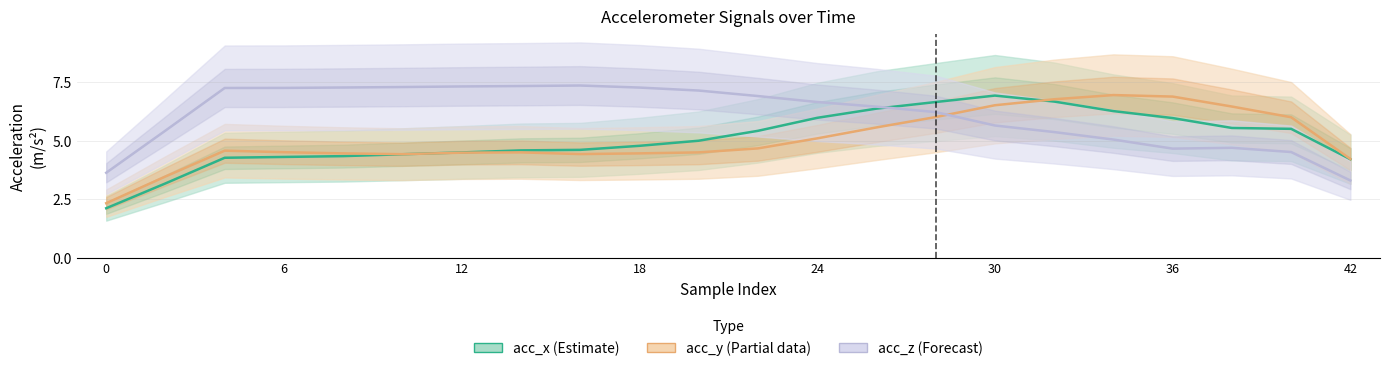

How many data points does each series have?

22